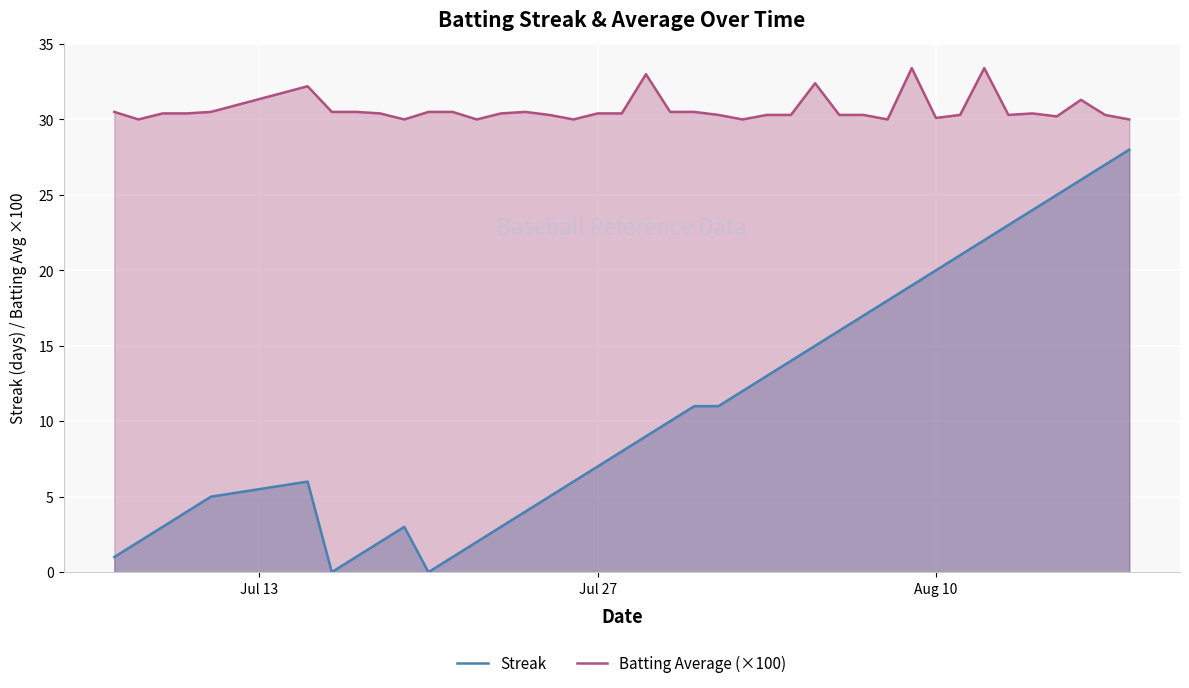

Which series has the largest total across all categories?

Batting Average (×100)